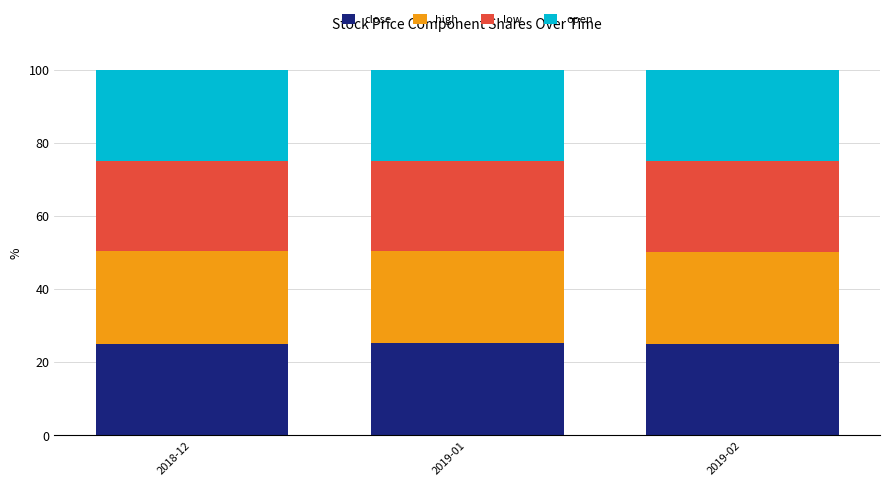

What is the total value across all series at 2019-01?

100.0